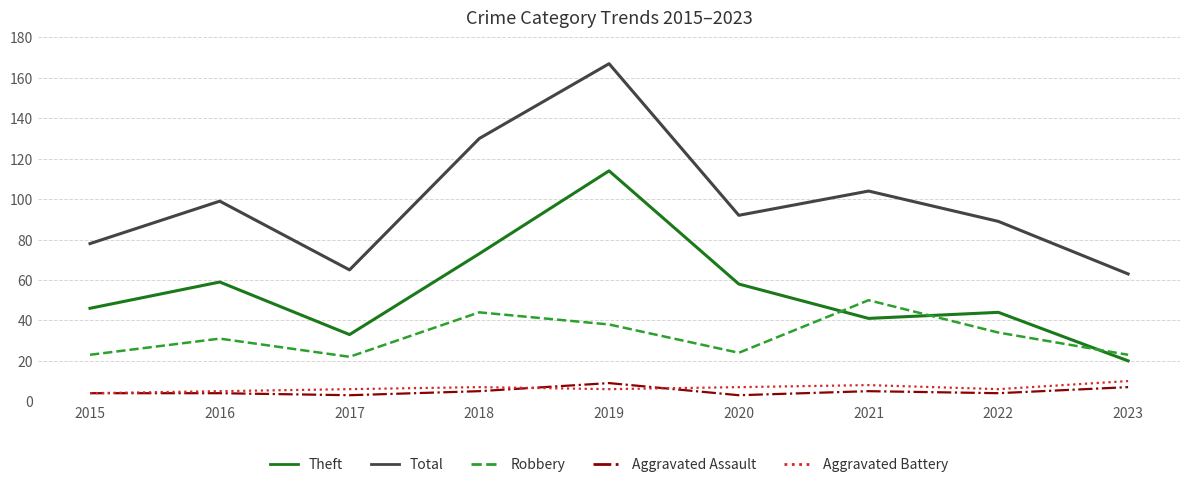

What are all the series names shown in the legend?

Theft, Total, Robbery, Aggravated Assault, Aggravated Battery